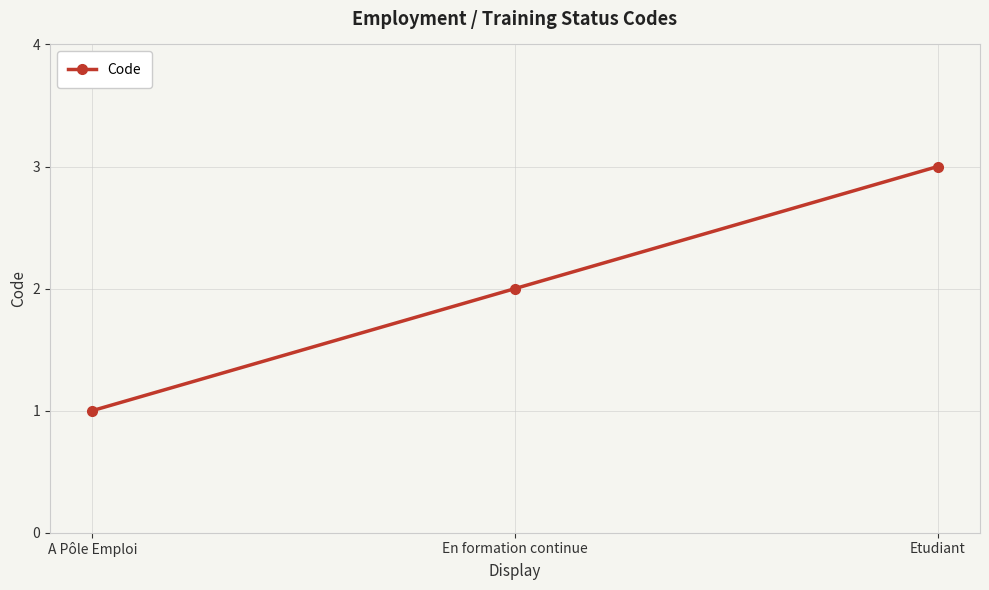

Reading left to right, extract all data points from this chart.

1	2	3